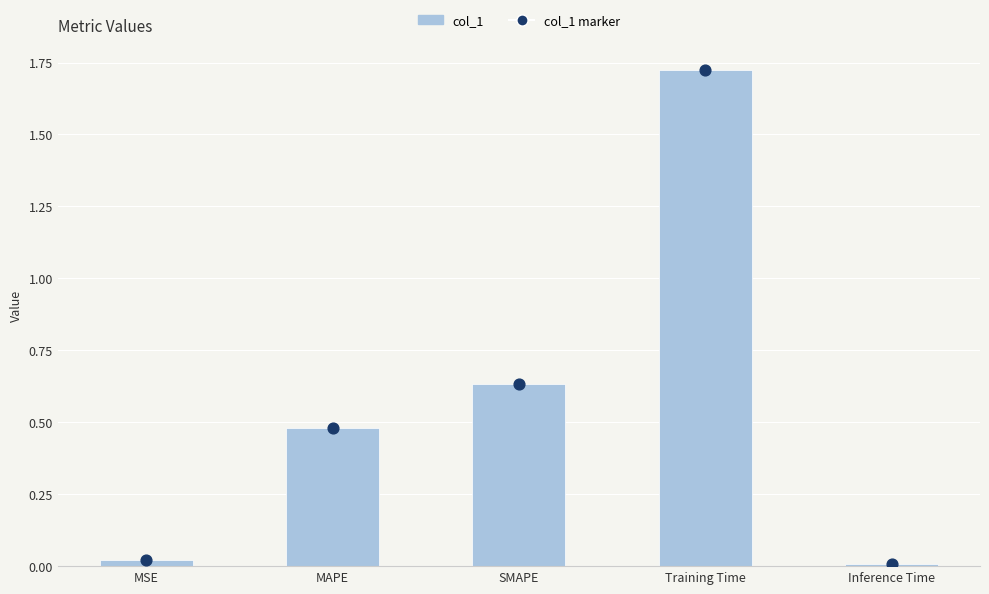

At which category is the sum across all series the highest?

Training Time